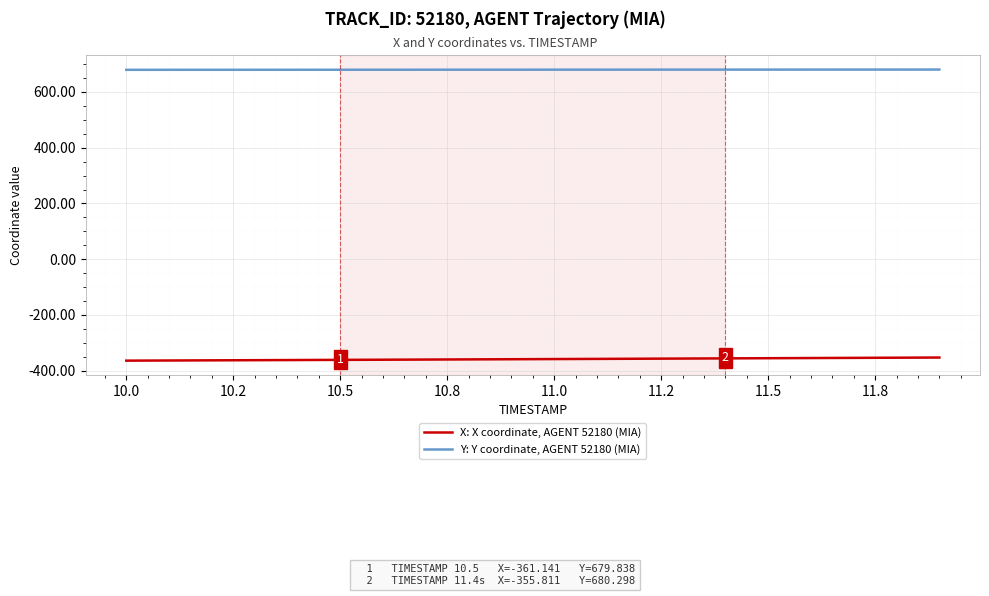

True or false: Y: Y coordinate, AGENT 52180 (MIA) and X: X coordinate, AGENT 52180 (MIA) intersect in this chart.

False